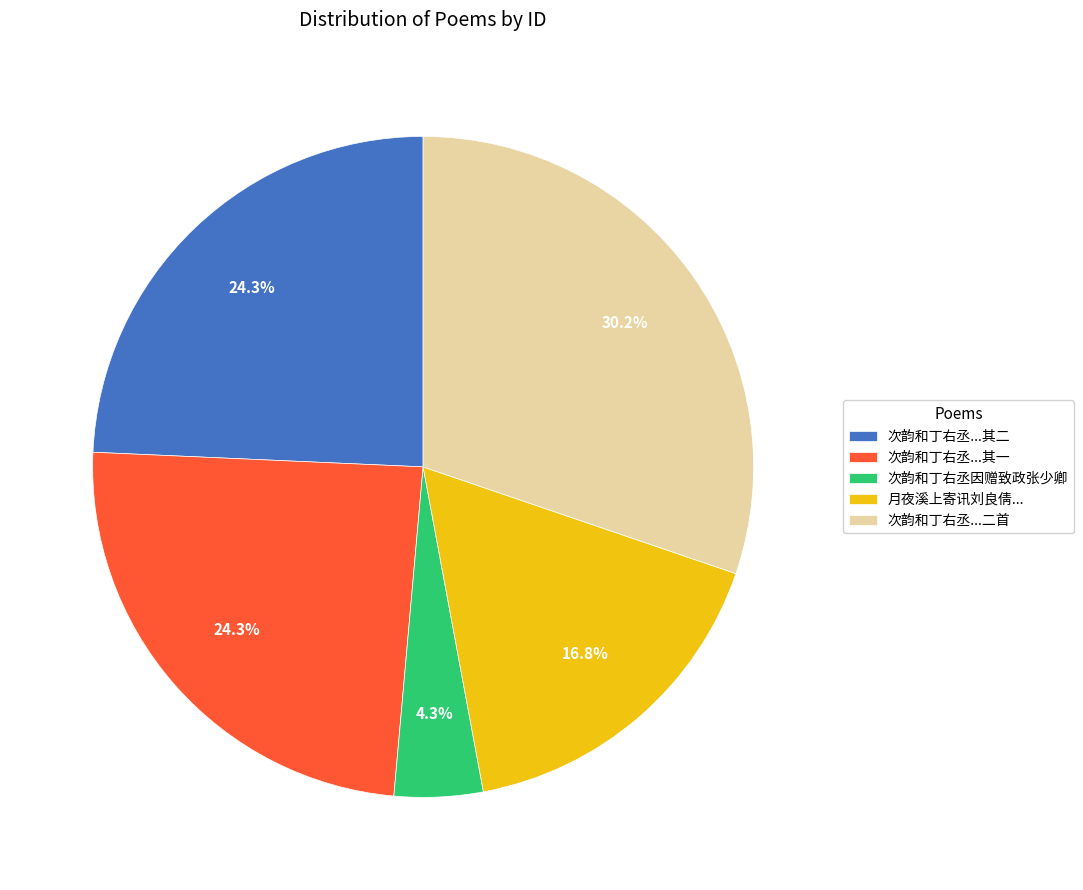

Count the number of slices in the pie.

5